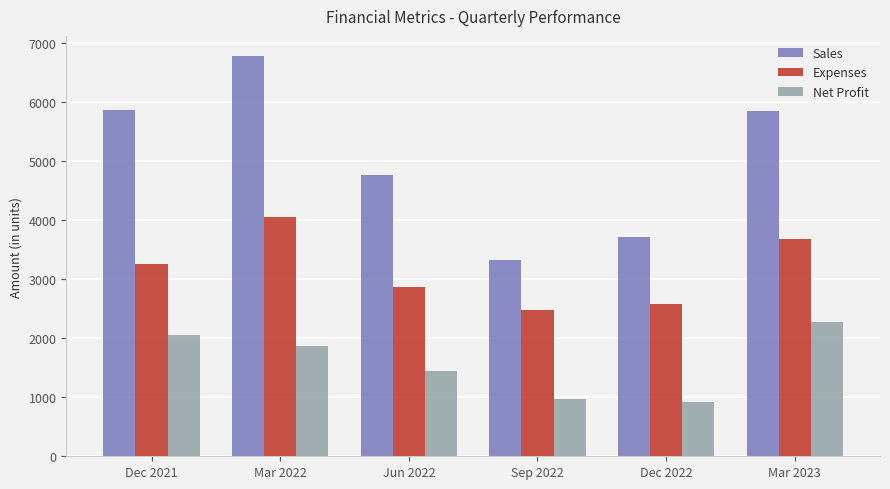

At which label is Sales closest to 5056?

Jun 2022